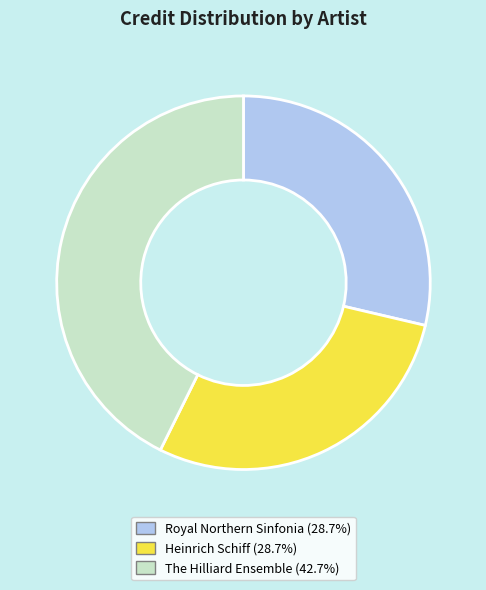

Does any single category account for the majority?

No